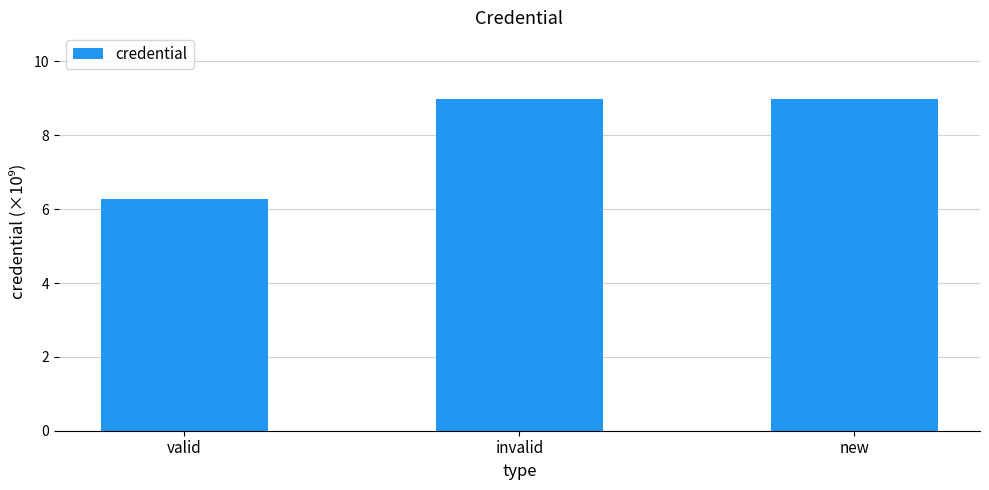

Reading left to right, transcribe all the data shown in this chart.

6.3	9.0	9.0